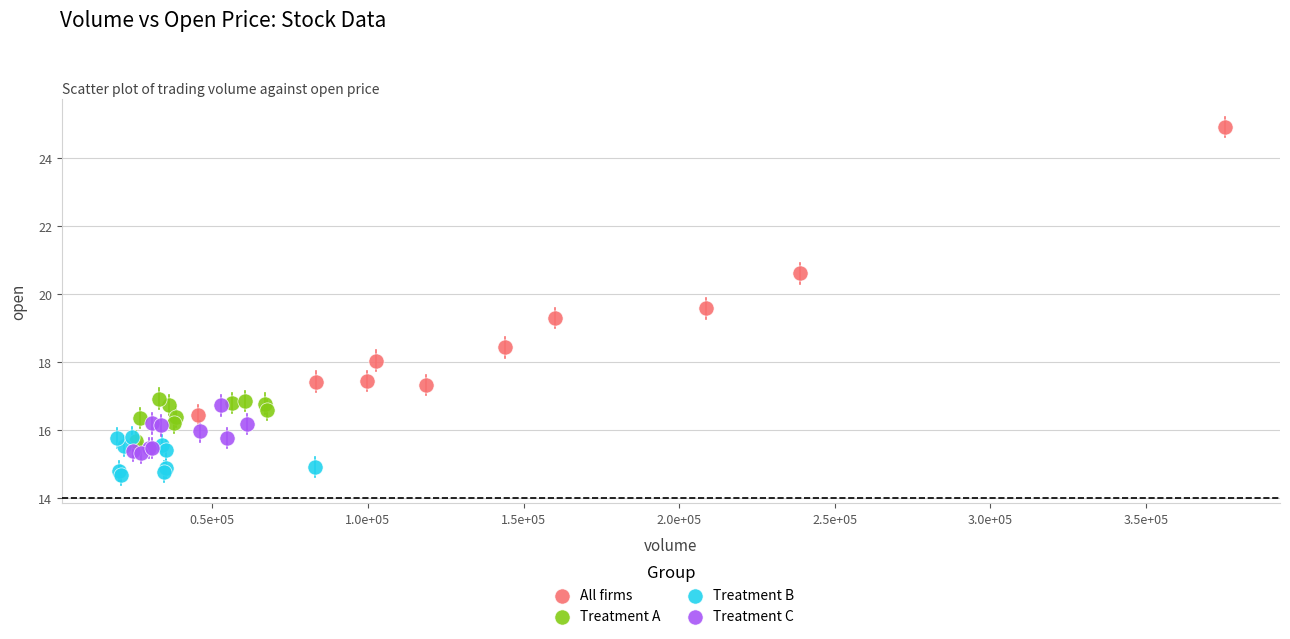

Which series has the largest Y range (max minus min)?

All firms